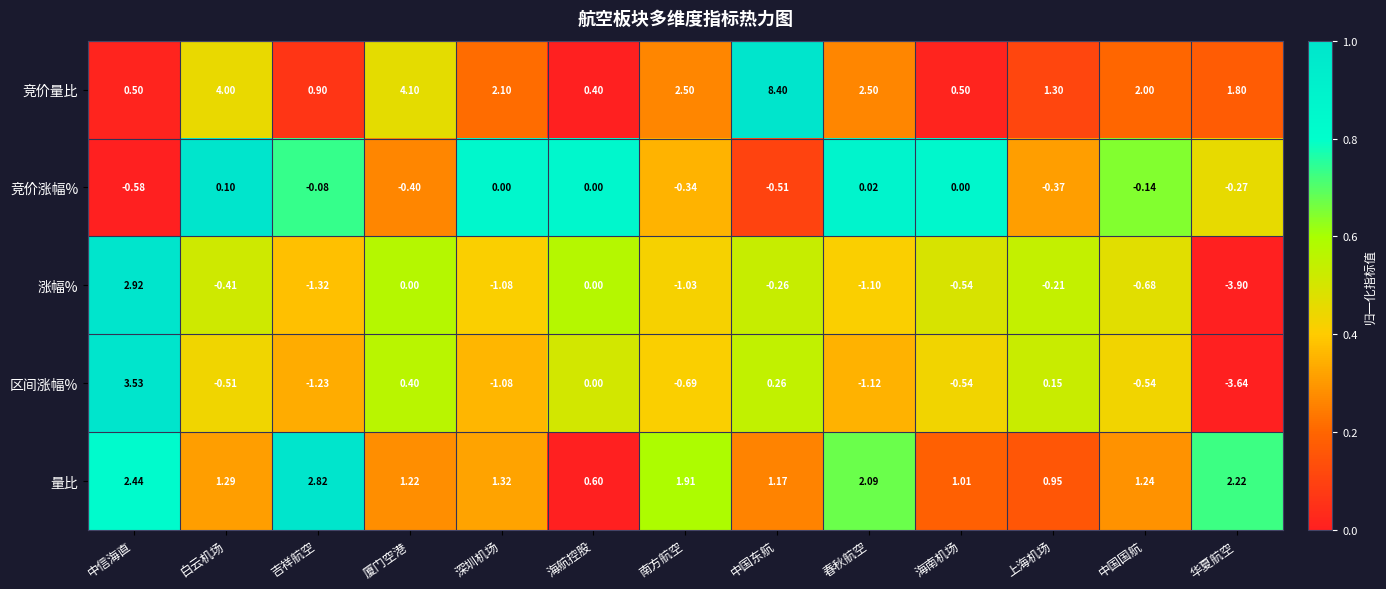

Which category has the highest value in the 竞价量比 series?

中国东航